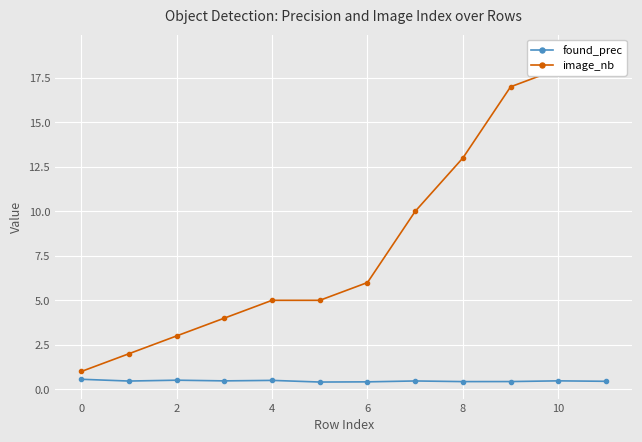

What is the lowest value of the found_prec series?

0.4